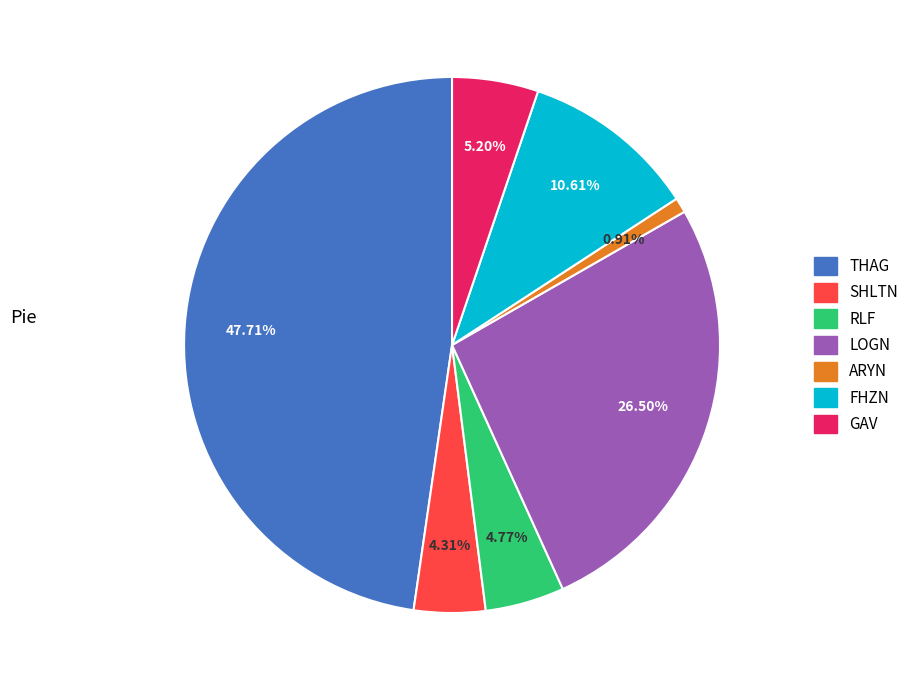

Does THAG represent more than half of the total?

No